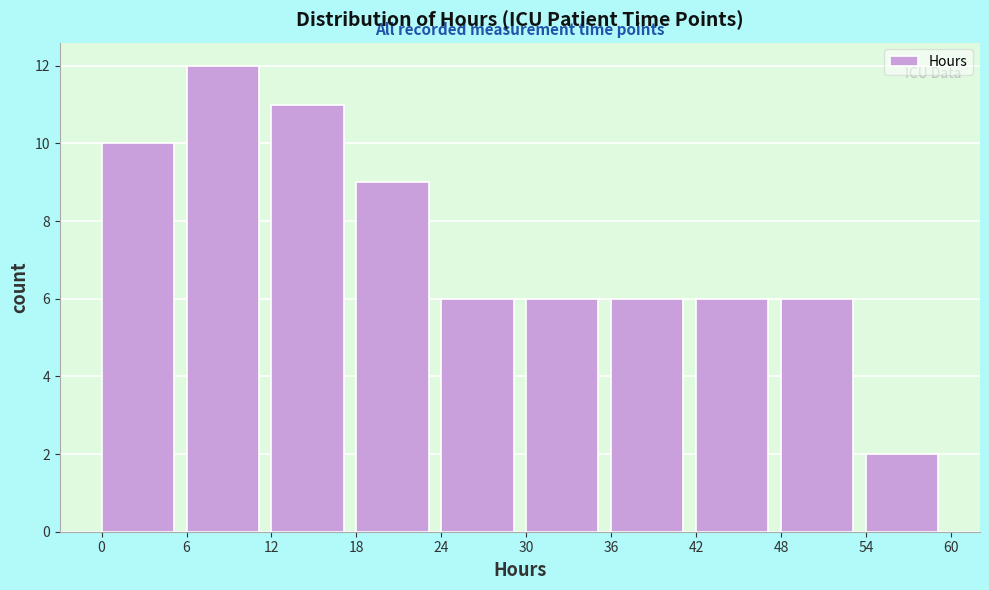

Which range on the x-axis has the tallest bar?

6 to 12